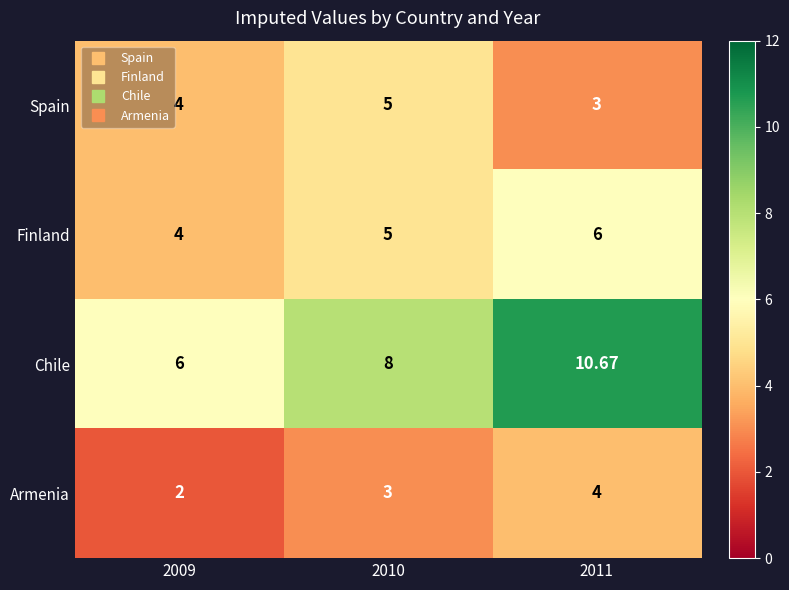

Which series has the widest spread of values?

Chile